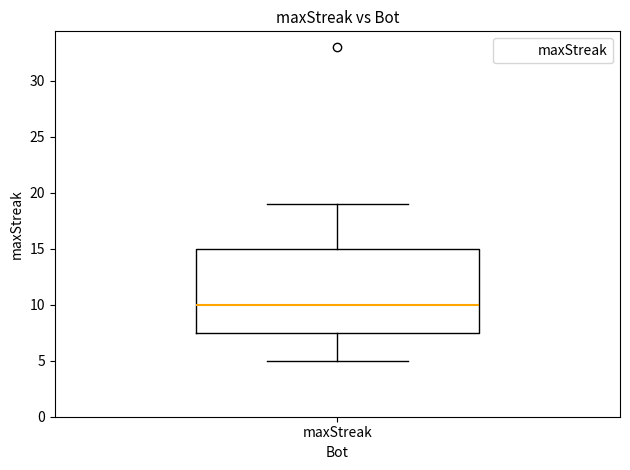

Where does the upper whisker of the box for maxStreak end on the y-axis? The values are not printed on the chart, so give them approximately, as read against the axis.

19.0